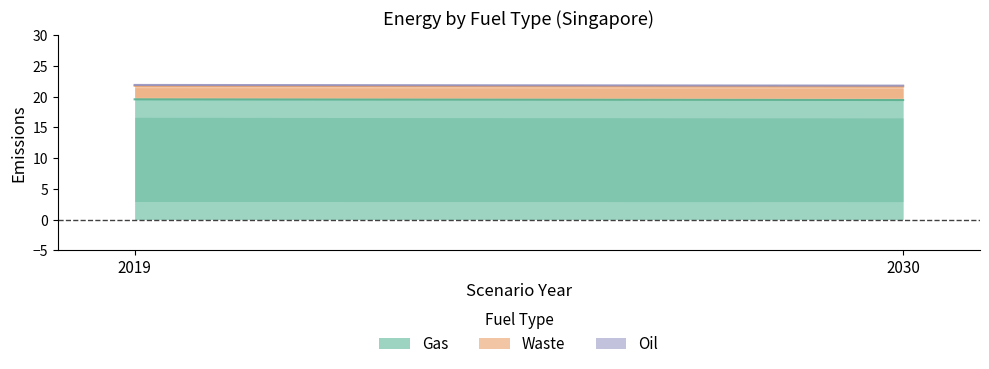

Rank the categories by Gas value from highest to lowest.

2019, 2030